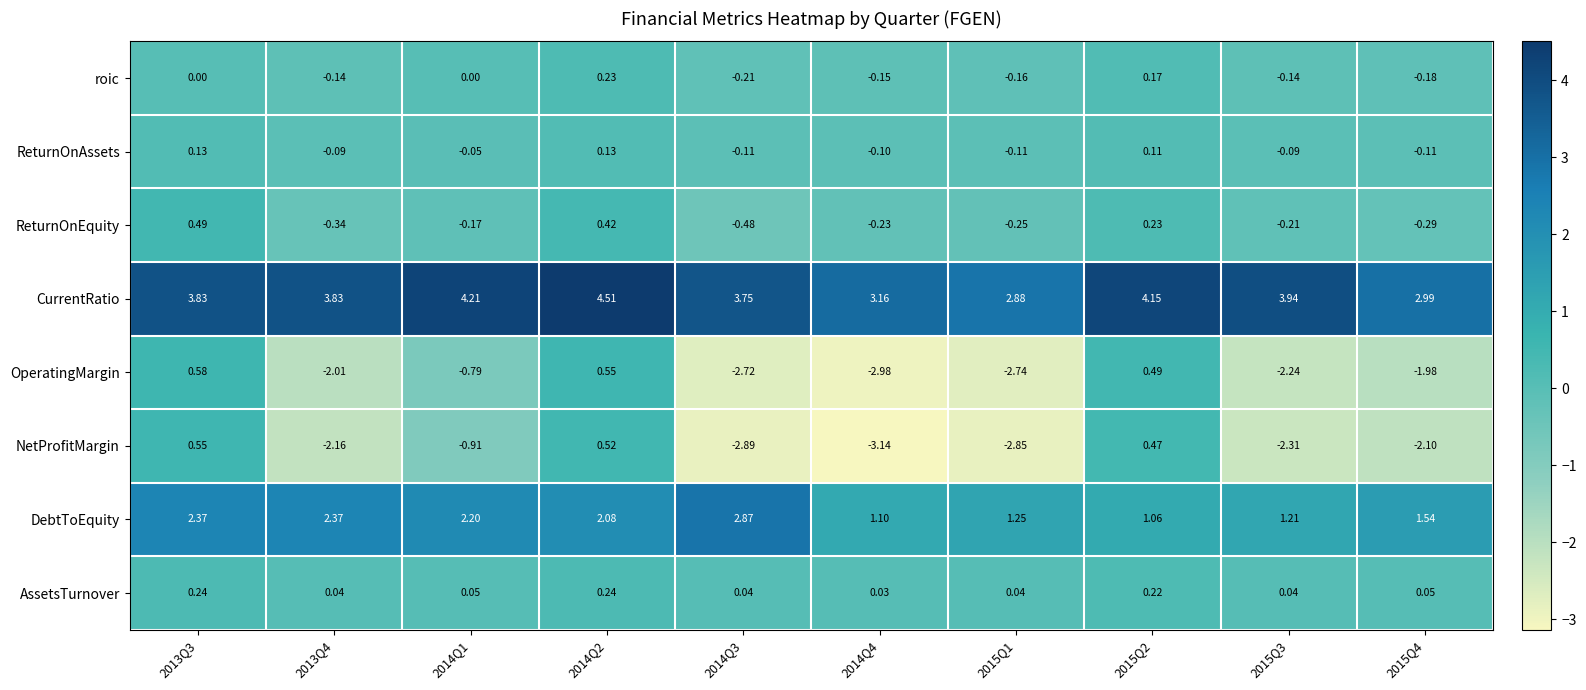

Which series has the largest range (max minus min)?

NetProfitMargin